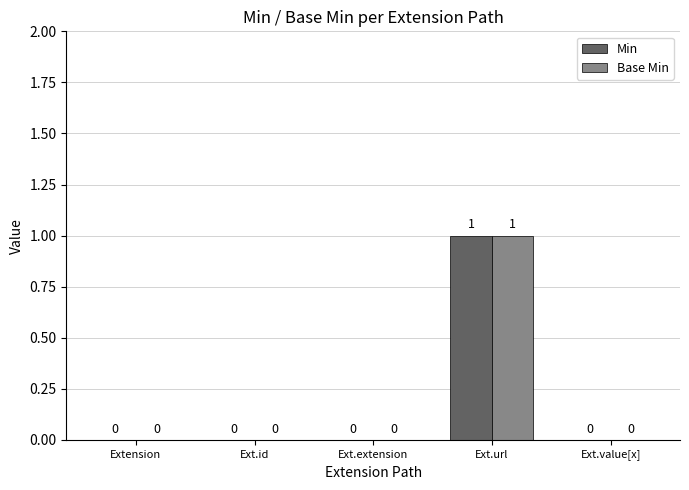

True or false: Min has a value of 0 at Extension.

True